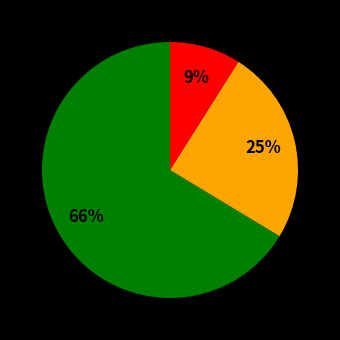

To the nearest percent, what is the average slice percentage?

33%